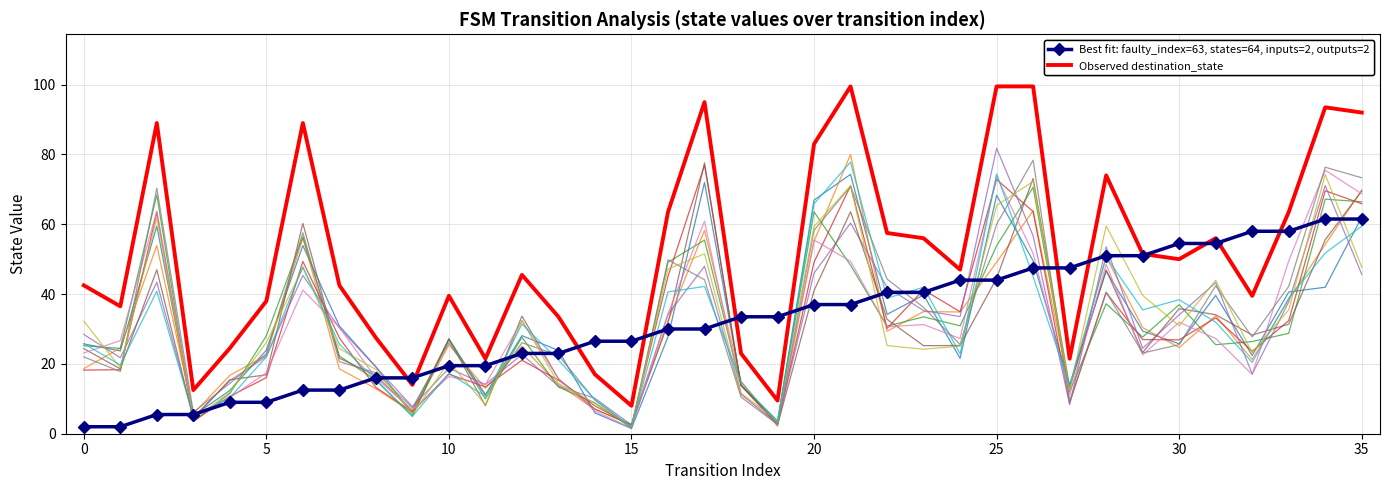

At which category is the sum across all series the highest?

34